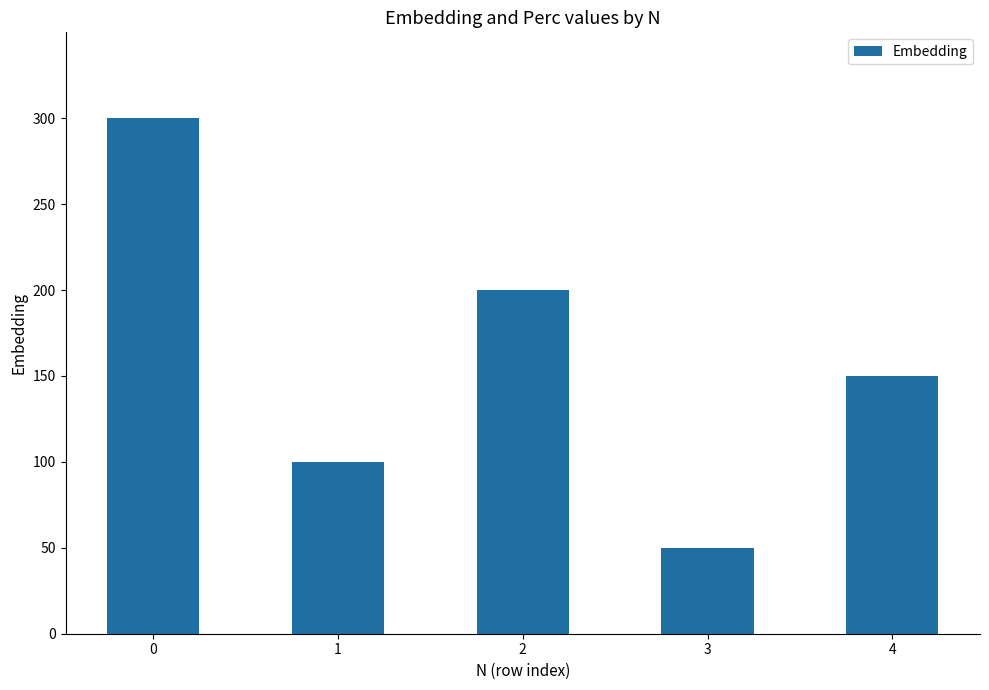

How many values are between 100 and 200?

3